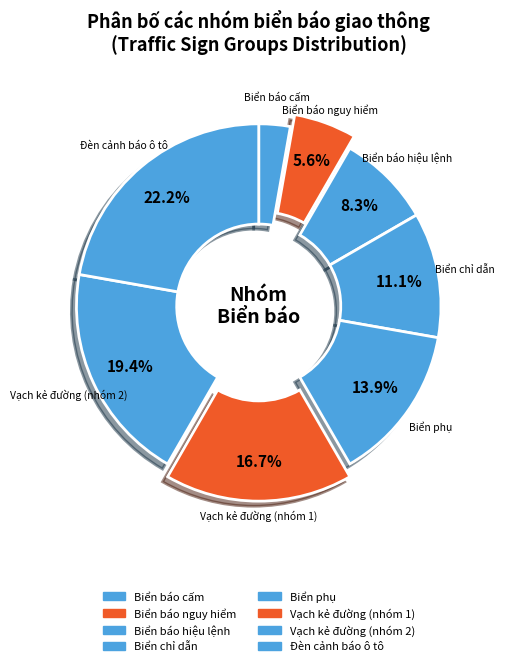

Is there any slice that represents more than half of the pie?

No